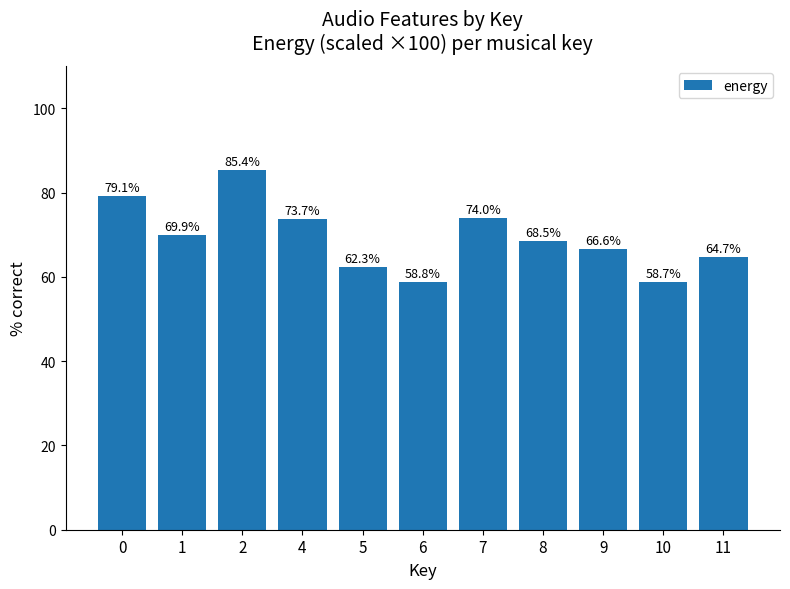

Where is the data nearest to the value 72?

4